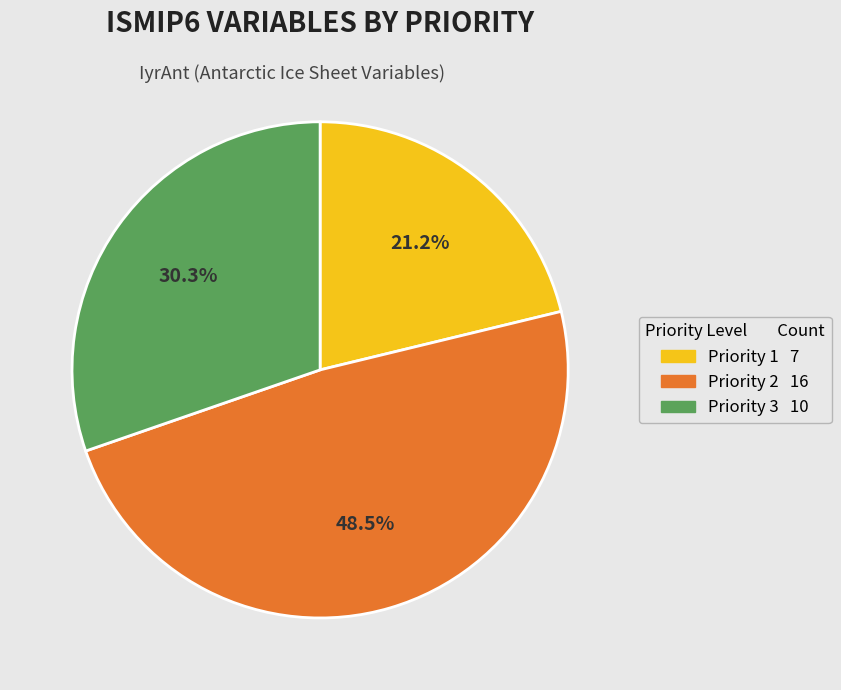

To the nearest percent, what is the difference between the Priority 3 and Priority 2 slice percentages?

18%